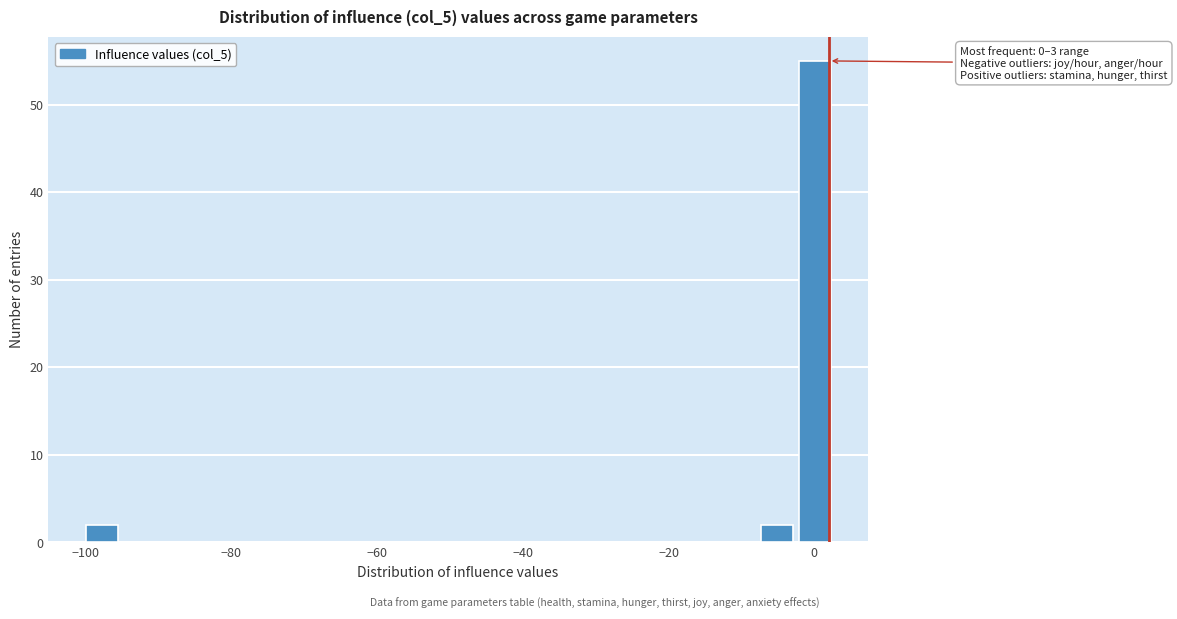

Around what value on the x-axis is the tallest bar? Give the approximate position of its centre, as read against the axis.

0